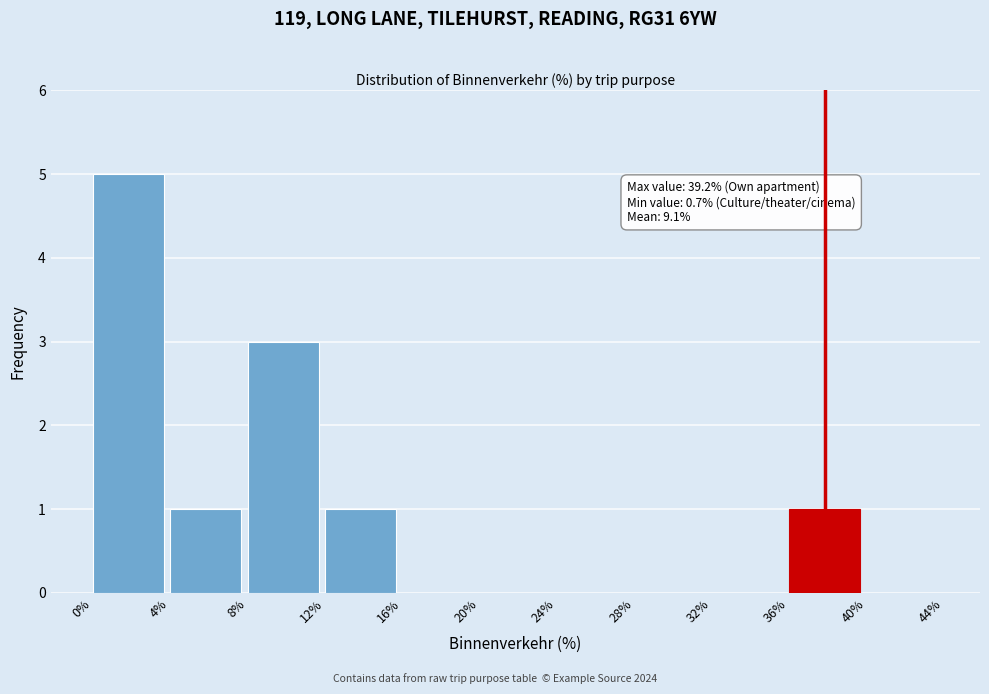

Which range on the x-axis has the tallest bar?

0% to 4%